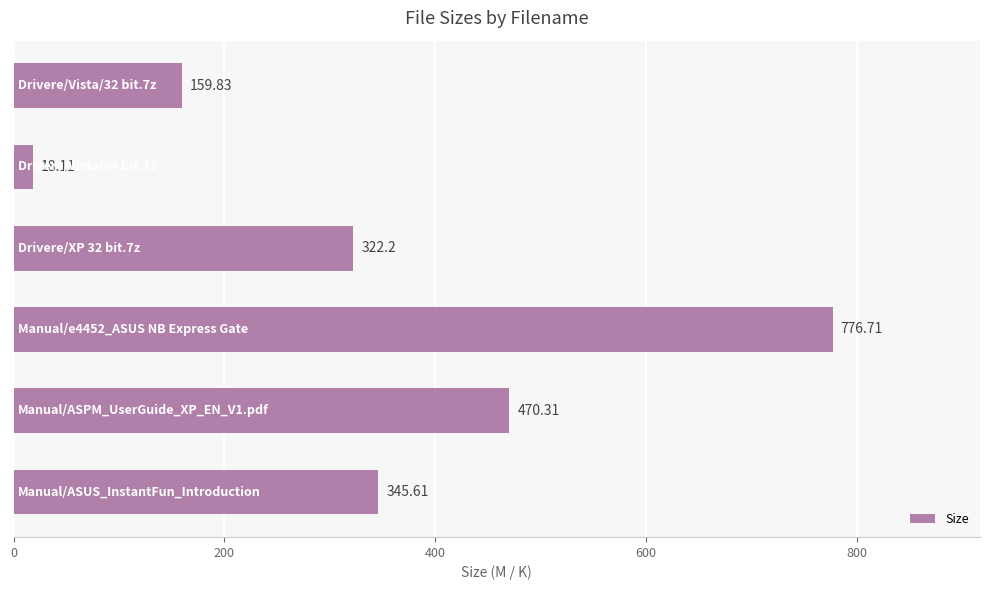

What is the difference between the second highest and minimum values?

452.2